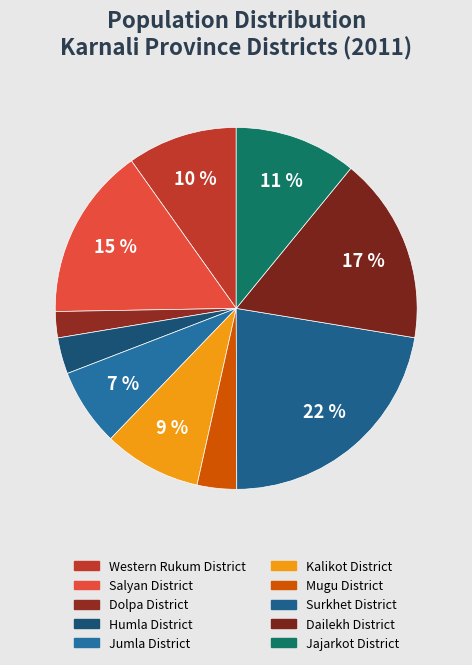

True or false: Jajarkot District accounts for 1% of the total.

False